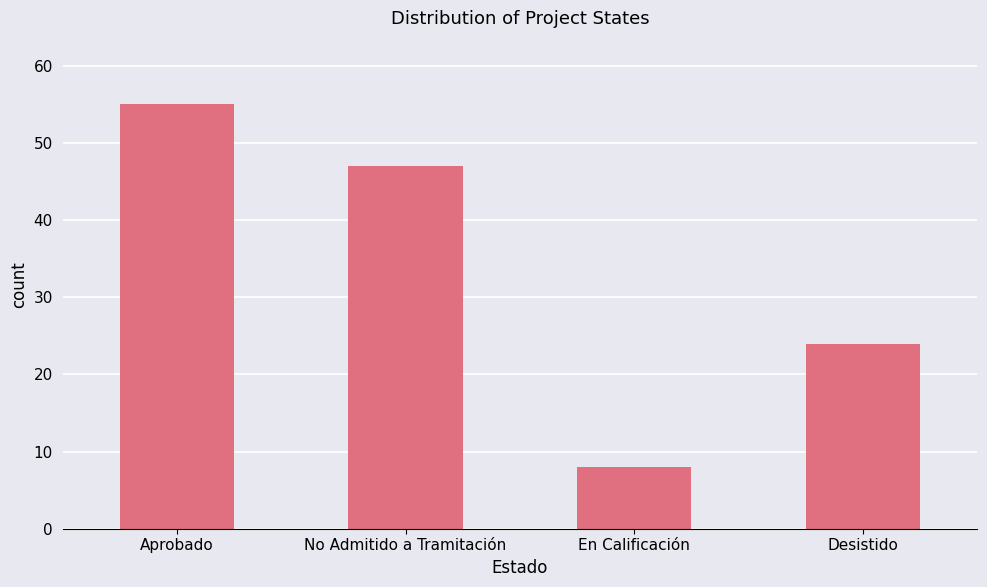

The chart shows a value of 47 at No Admitido a Tramitación. True or false?

True